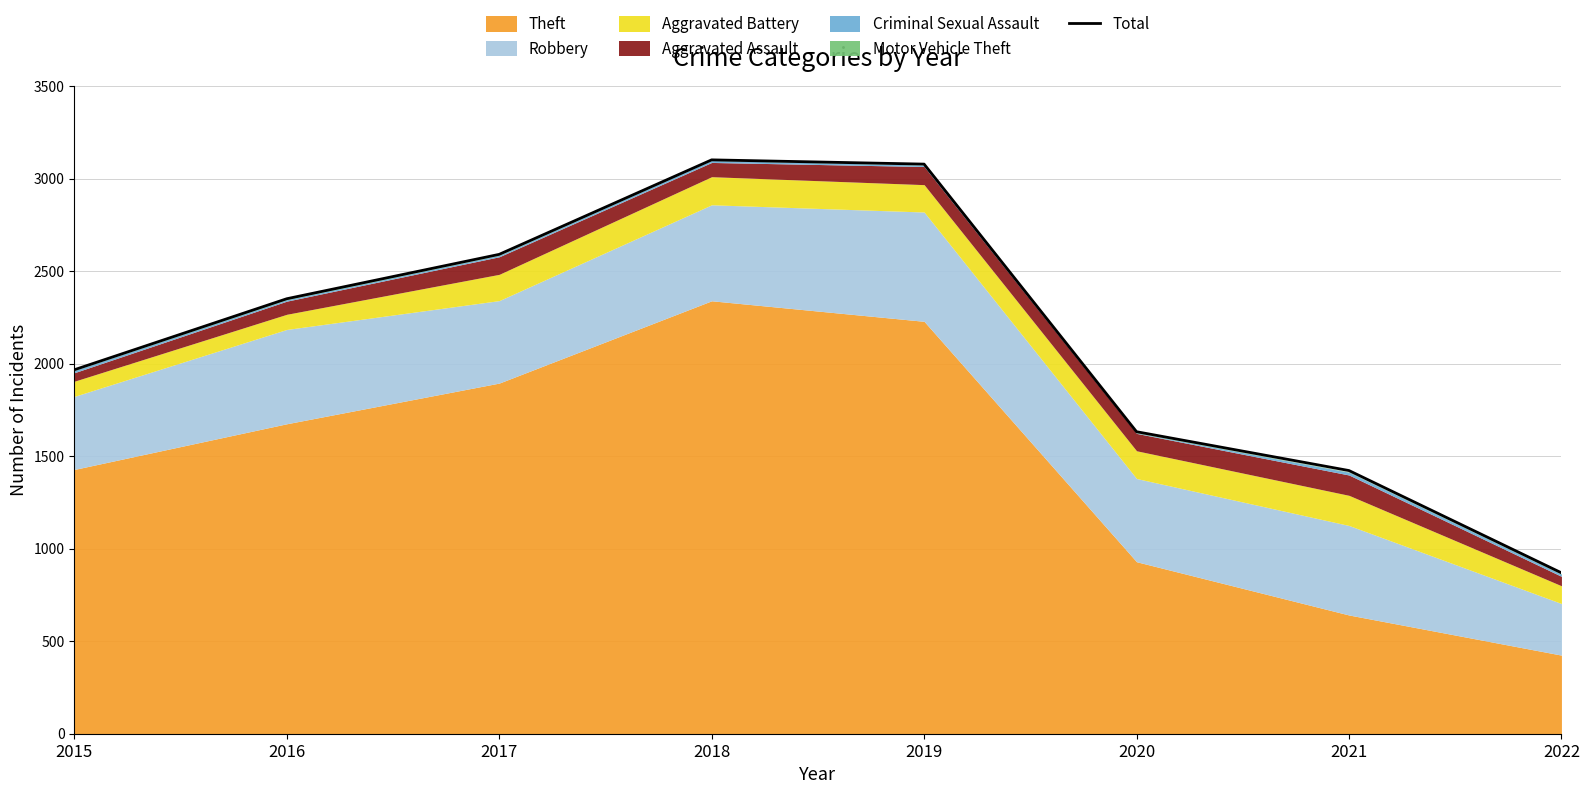

Rank the categories by value from highest to lowest.

2018, 2019, 2017, 2016, 2015, 2020, 2021, 2022